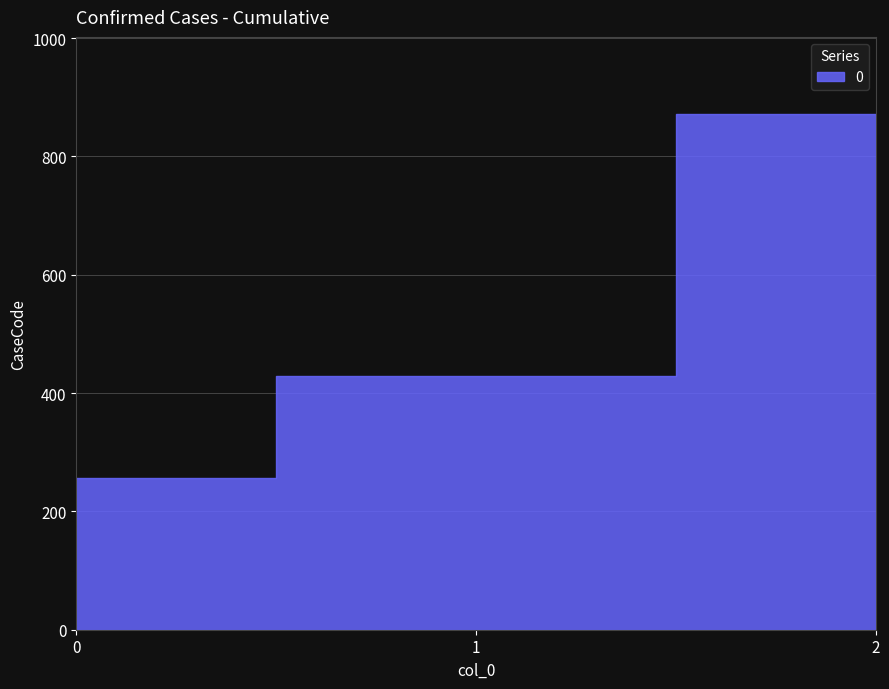

What is the maximum value shown in the chart?

871.4